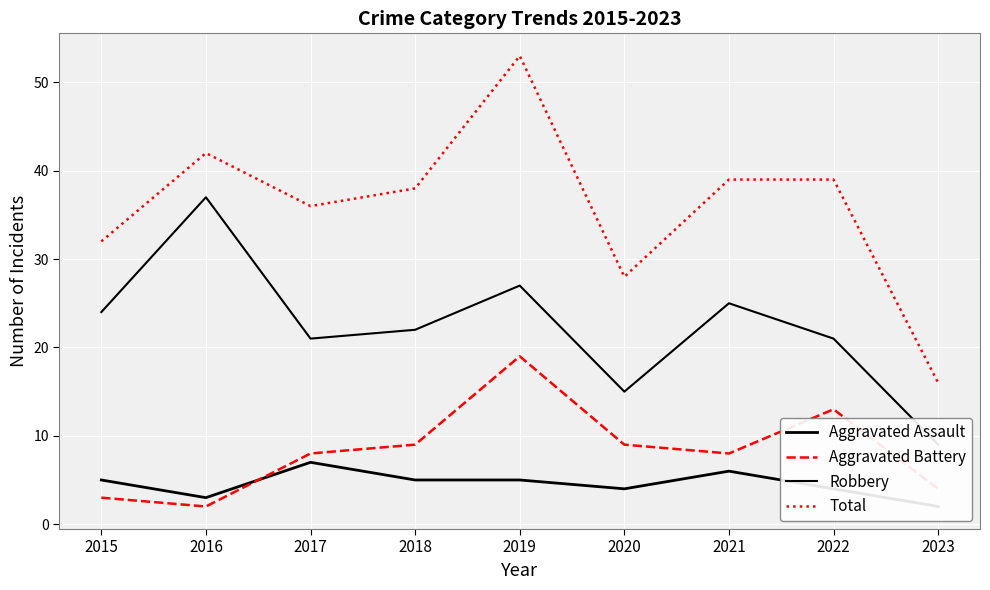

List the series in order of their peak value, highest first.

Total, Robbery, Aggravated Battery, Aggravated Assault